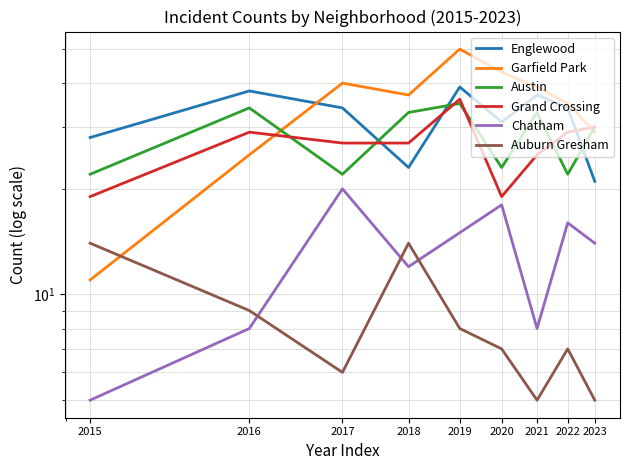

Which series changed the most between 2017 and 2018?

Englewood